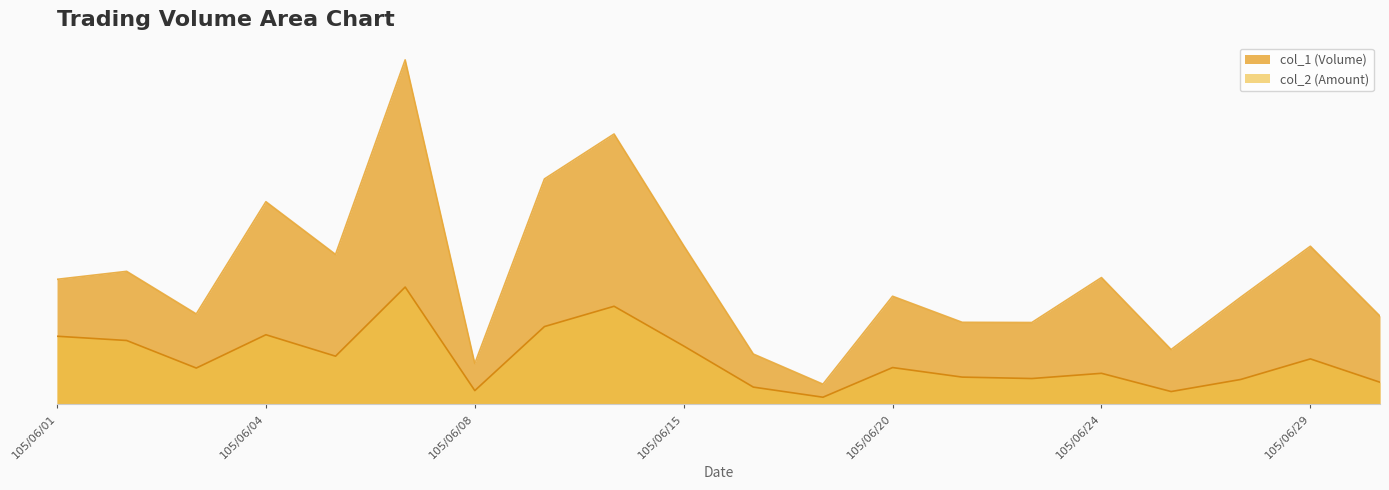

True or false: col_2 has a value of 670233 at 105/06/13.

False